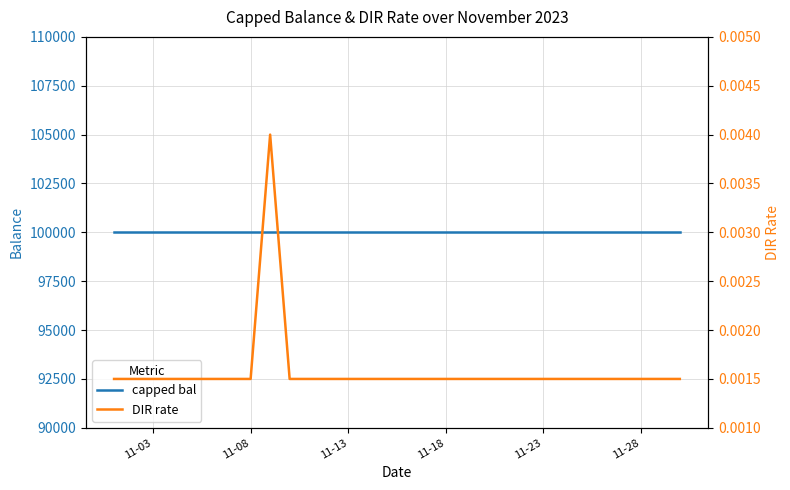

What is the sum of all capped bal values?

3000000.0